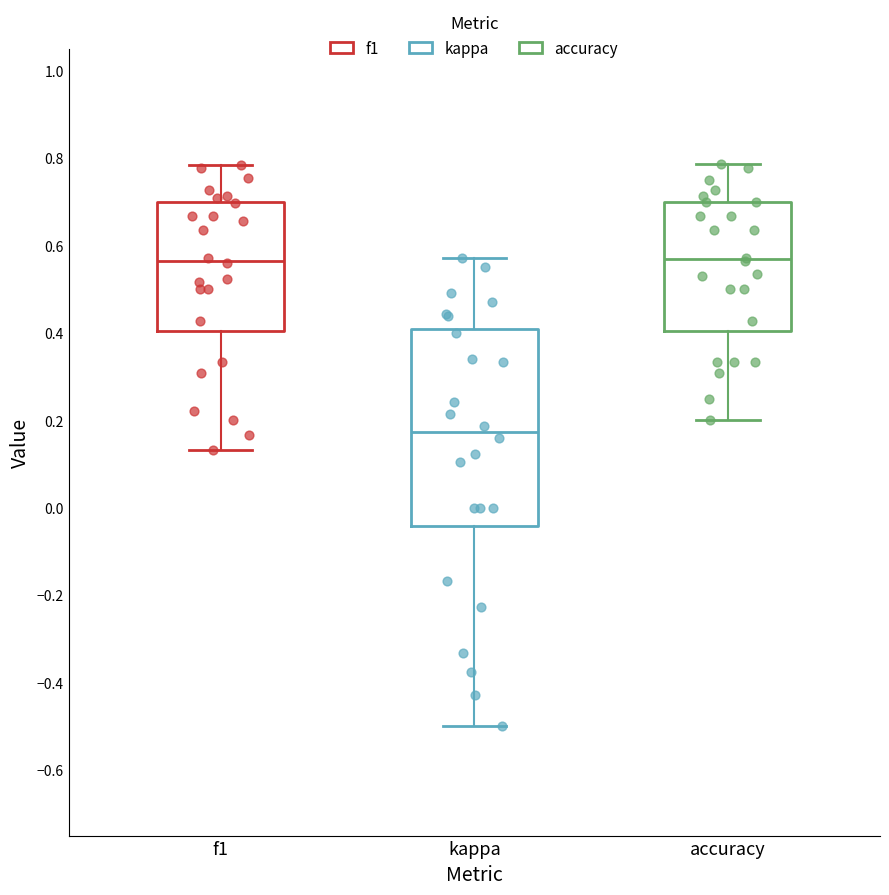

Where is the lower edge of the box for kappa on the y-axis? The values are not printed on the chart, so give them approximately, as read against the axis.

-0.04